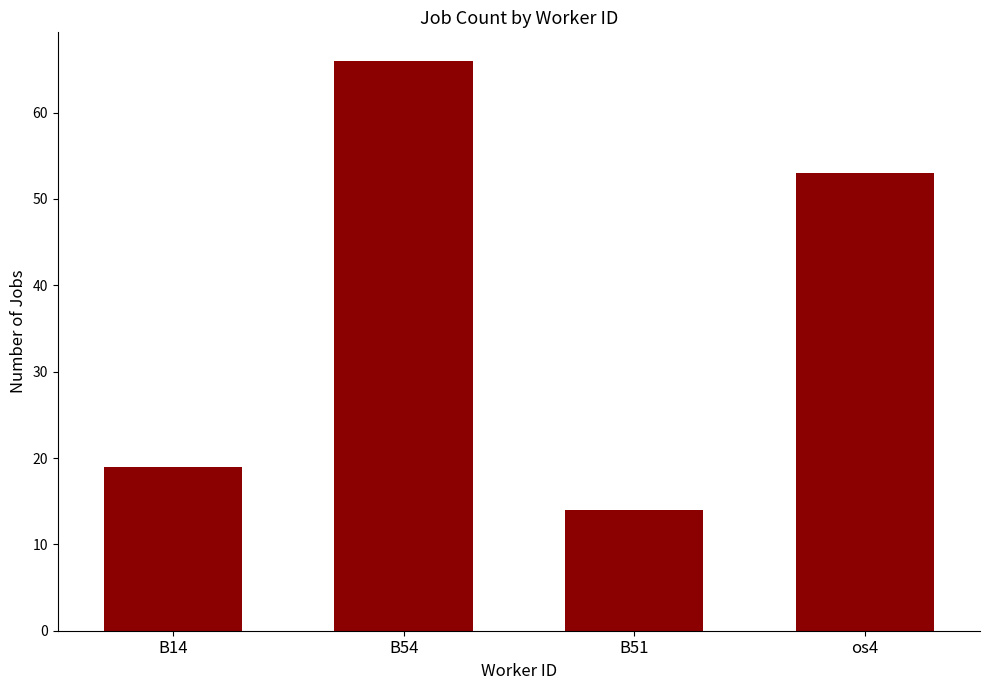

Which has a higher value, B54 or os4?

B54